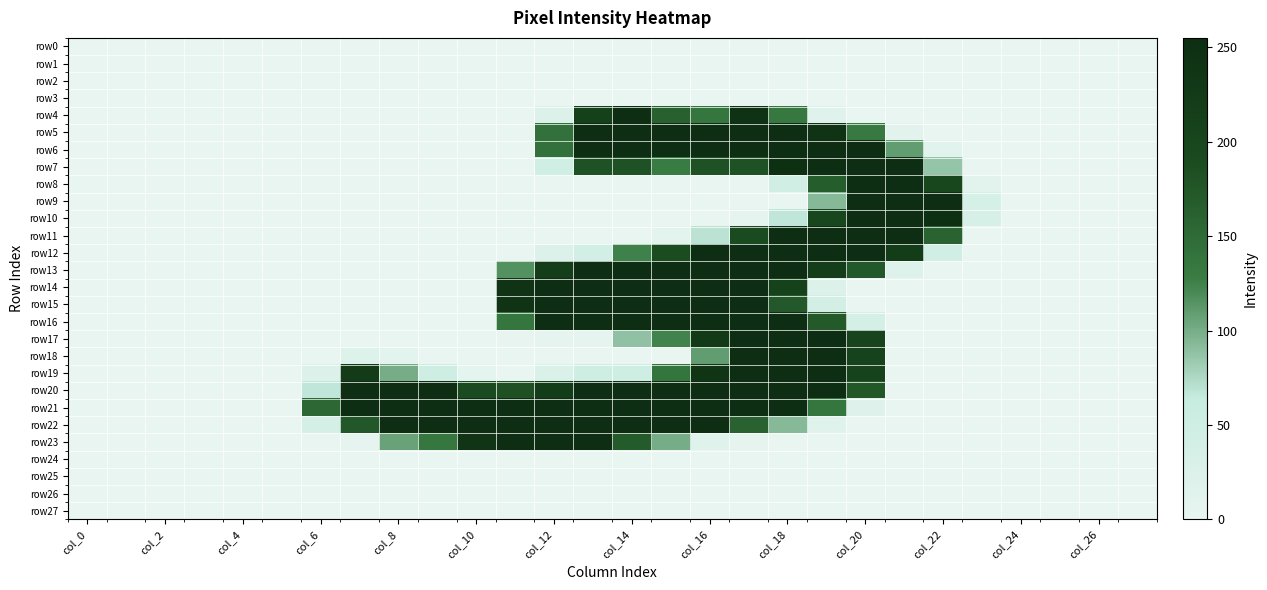

Reading left to right, extract all data points from this chart.

row0: 0	0	0	0	0	0	0	0	0	0	0	0	0	0	0	0	0	0	0	0	0	0	0	0	0	0	0	0
row1: 0	0	0	0	0	0	0	0	0	0	0	0	0	0	0	0	0	0	0	0	0	0	0	0	0	0	0	0
row2: 0	0	0	0	0	0	0	0	0	0	0	0	0	0	0	0	0	0	0	0	0	0	0	0	0	0	0	0
row3: 0	0	0	0	0	0	0	0	0	0	0	0	0	0	0	0	0	0	0	0	0	0	0	0	0	0	0	0
row4: 0	0	0	0	0	0	0	0	0	0	0	0	22	211	255	163	136	244	133	16	0	0	0	0	0	0	0	0
row5: 0	0	0	0	0	0	0	0	0	0	0	0	142	253	253	253	253	253	253	242	132	10	0	0	0	0	0	0
row6: 0	0	0	0	0	0	0	0	0	0	0	0	142	253	253	253	253	253	253	253	253	109	11	0	0	0	0	0
row7: 0	0	0	0	0	0	0	0	0	0	0	0	47	182	182	128	182	182	252	253	253	253	86	0	0	0	0	0
row8: 0	0	0	0	0	0	0	0	0	0	0	0	0	0	0	0	0	0	46	167	253	253	199	13	0	0	0	0
row9: 0	0	0	0	0	0	0	0	0	0	0	0	0	0	0	0	0	0	0	93	253	253	253	35	0	0	0	0
row10: 0	0	0	0	0	0	0	0	0	0	0	0	0	0	0	0	0	3	67	200	253	253	251	34	0	0	0	0
row11: 0	0	0	0	0	0	0	0	0	0	0	0	0	0	0	8	69	191	253	253	253	253	159	0	0	0	0	0
row12: 0	0	0	0	0	0	0	0	0	0	0	0	24	42	125	188	253	253	253	253	253	223	44	0	0	0	0	0
row13: 0	0	0	0	0	0	0	0	0	0	0	116	220	253	253	253	253	253	253	219	172	21	0	0	0	0	0	0
row14: 0	0	0	0	0	0	0	0	0	0	0	243	253	253	253	253	253	253	208	25	0	0	0	0	0	0	0	0
row15: 0	0	0	0	0	0	0	0	0	0	0	243	253	253	253	253	253	253	172	40	0	0	0	0	0	0	0	0
row16: 0	0	0	0	0	0	0	0	0	0	0	137	253	253	253	253	253	253	253	171	39	0	0	0	0	0	0	0
row17: 0	0	0	0	0	0	0	0	0	0	0	1	5	5	88	124	227	253	253	253	204	0	0	0	0	0	0	0
row18: 0	0	0	0	0	0	0	21	8	0	0	0	0	0	0	0	109	253	253	253	206	0	0	0	0	0	0	0
row19: 0	0	0	0	0	0	24	225	100	48	6	0	27	48	48	138	239	253	253	253	206	0	0	0	0	0	0	0
row20: 0	0	0	0	0	0	67	253	253	253	191	183	223	253	253	253	253	253	253	253	175	0	0	0	0	0	0	0
row21: 0	0	0	0	0	0	154	253	253	253	253	253	253	253	253	253	253	253	253	136	19	0	0	0	0	0	0	0
row22: 0	0	0	0	0	0	38	174	253	253	253	253	253	253	253	253	253	161	93	15	0	0	0	0	0	0	0	0
row23: 0	0	0	0	0	0	0	4	106	135	240	253	253	253	170	100	17	2	0	0	0	0	0	0	0	0	0	0
row24: 0	0	0	0	0	0	0	0	0	0	0	0	0	0	0	0	0	0	0	0	0	0	0	0	0	0	0	0
row25: 0	0	0	0	0	0	0	0	0	0	0	0	0	0	0	0	0	0	0	0	0	0	0	0	0	0	0	0
row26: 0	0	0	0	0	0	0	0	0	0	0	0	0	0	0	0	0	0	0	0	0	0	0	0	0	0	0	0
row27: 0	0	0	0	0	0	0	0	0	0	0	0	0	0	0	0	0	0	0	0	0	0	0	0	0	0	0	0